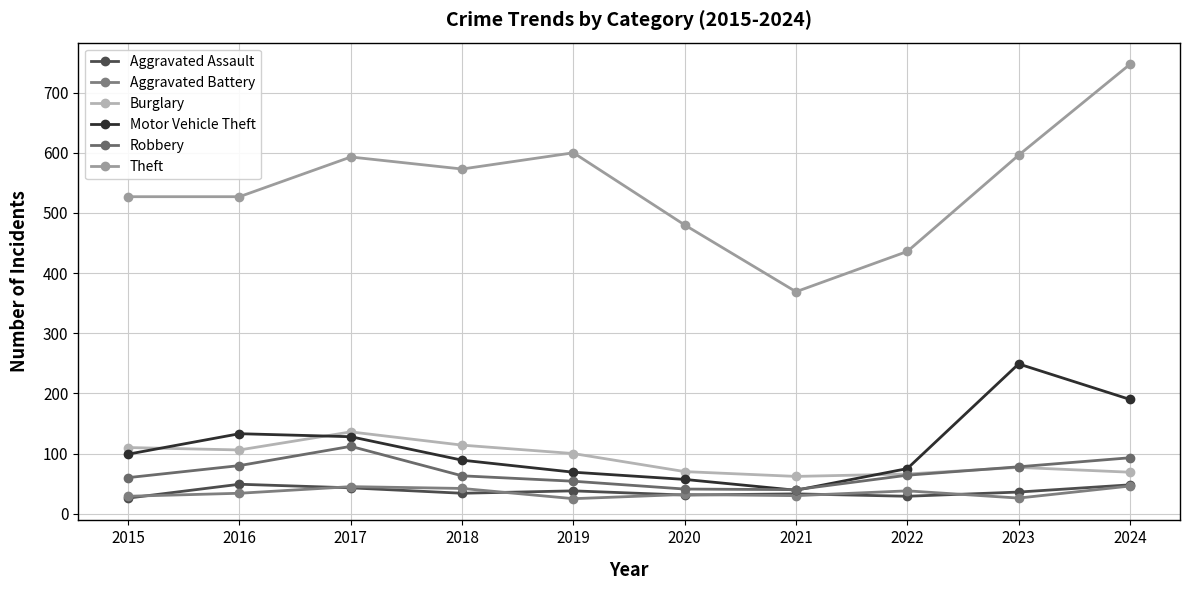

Rank the series at 2016 from lowest to highest value.

Aggravated Battery, Aggravated Assault, Robbery, Burglary, Motor Vehicle Theft, Theft